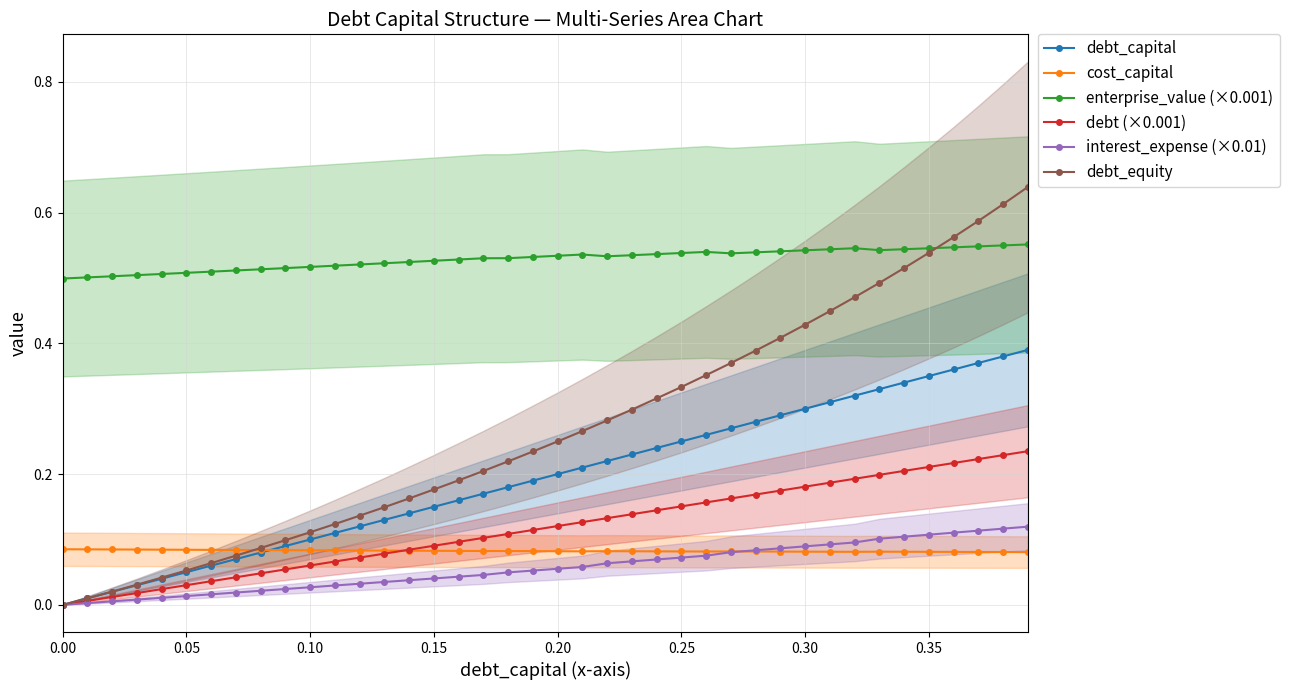

Reading right to left, extract all data points from this chart.

debt_capital: 0.4	0.4	0.4	0.4	0.3	0.3	0.3	0.3	0.3	0.3	0.3	0.3	0.3	0.3	0.2	0.2	0.2	0.2	0.2	0.2	0.2	0.2	0.2	0.2	0.1	0.1	0.1	0.1	0.1	0.1	0.1	0.1	0.1	0.1	0.1	0.0	0.0	0.0	0.0	0.0
cost_capital: 0.1	0.1	0.1	0.1	0.1	0.1	0.1	0.1	0.1	0.1	0.1	0.1	0.1	0.1	0.1	0.1	0.1	0.1	0.1	0.1	0.1	0.1	0.1	0.1	0.1	0.1	0.1	0.1	0.1	0.1	0.1	0.1	0.1	0.1	0.1	0.1	0.1	0.1	0.1	0.1
enterprise_value (×0.001): 0.6	0.5	0.5	0.5	0.5	0.5	0.5	0.5	0.5	0.5	0.5	0.5	0.5	0.5	0.5	0.5	0.5	0.5	0.5	0.5	0.5	0.5	0.5	0.5	0.5	0.5	0.5	0.5	0.5	0.5	0.5	0.5	0.5	0.5	0.5	0.5	0.5	0.5	0.5	0.5
debt (×0.001): 0.2	0.2	0.2	0.2	0.2	0.2	0.2	0.2	0.2	0.2	0.2	0.2	0.2	0.2	0.2	0.1	0.1	0.1	0.1	0.1	0.1	0.1	0.1	0.1	0.1	0.1	0.1	0.1	0.1	0.1	0.1	0.0	0.0	0.0	0.0	0.0	0.0	0.0	0.0	0.0
interest_expense (×0.01): 0.1	0.1	0.1	0.1	0.1	0.1	0.1	0.1	0.1	0.1	0.1	0.1	0.1	0.1	0.1	0.1	0.1	0.1	0.1	0.1	0.1	0.0	0.0	0.0	0.0	0.0	0.0	0.0	0.0	0.0	0.0	0.0	0.0	0.0	0.0	0.0	0.0	0.0	0.0	0.0
debt_equity: 0.6	0.6	0.6	0.6	0.5	0.5	0.5	0.5	0.4	0.4	0.4	0.4	0.4	0.4	0.3	0.3	0.3	0.3	0.3	0.2	0.2	0.2	0.2	0.2	0.2	0.2	0.1	0.1	0.1	0.1	0.1	0.1	0.1	0.1	0.1	0.0	0.0	0.0	0.0	0.0